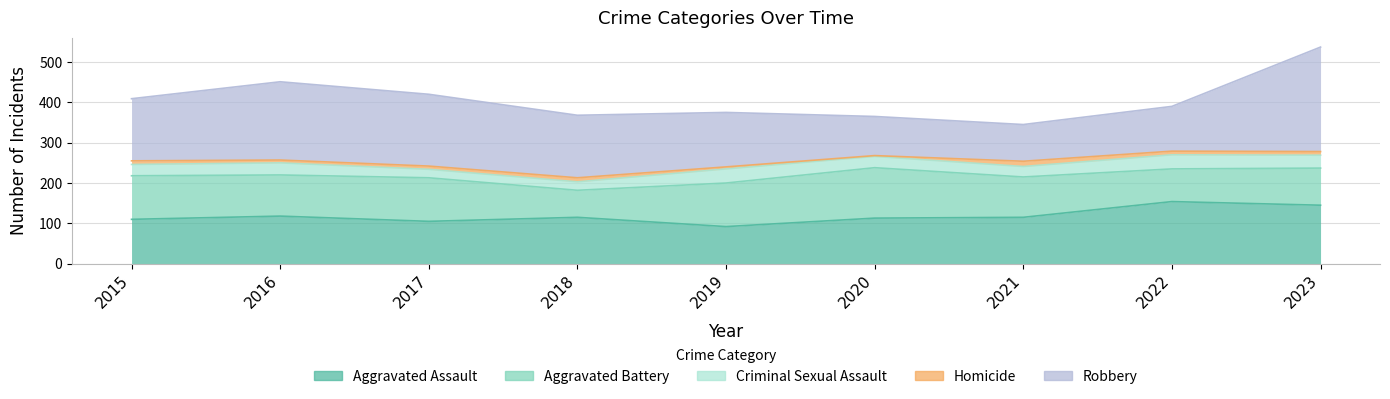

Where is the first local maximum for Robbery?

2016